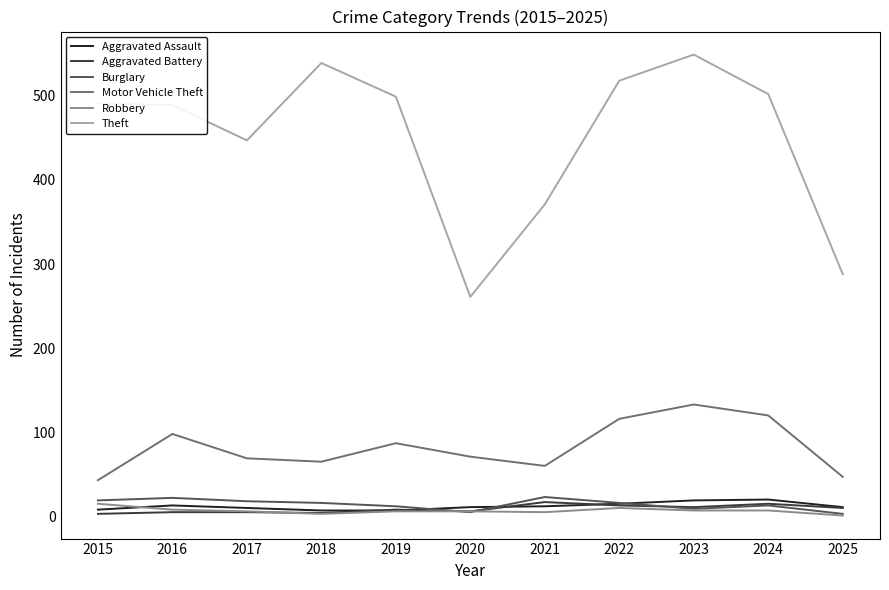

Is the value of Aggravated Battery at 2022 greater than the value of Motor Vehicle Theft at 2018?

No